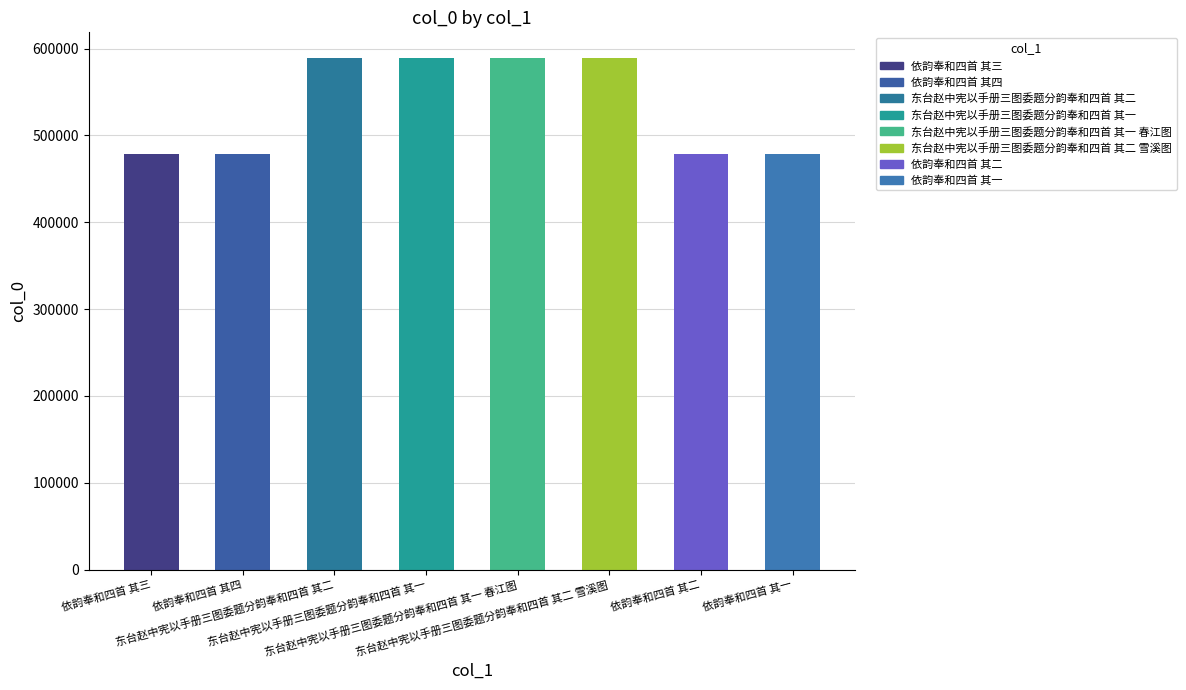

What position from the left is 依韵奉和四首 其四?

2